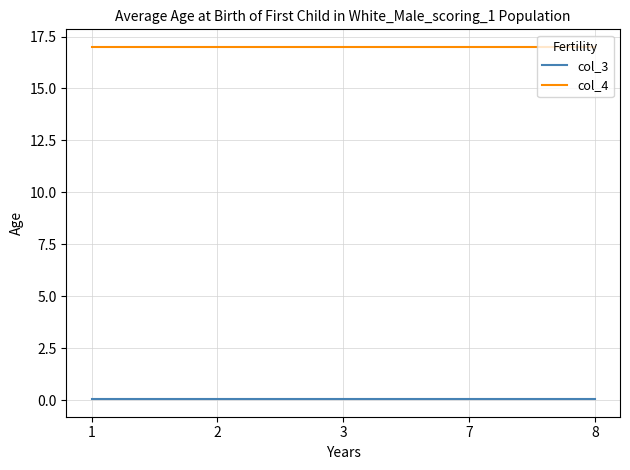

Which series has the largest total across all categories?

col_4